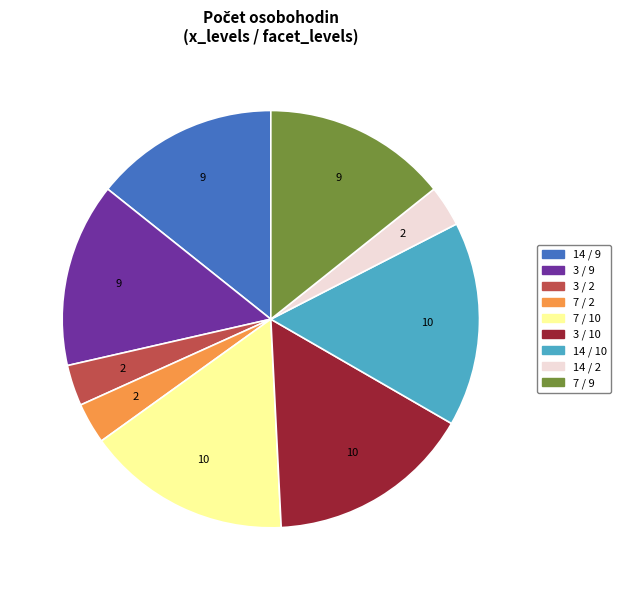

The 3 / 10 slice represents 28% of the pie. True or false?

False